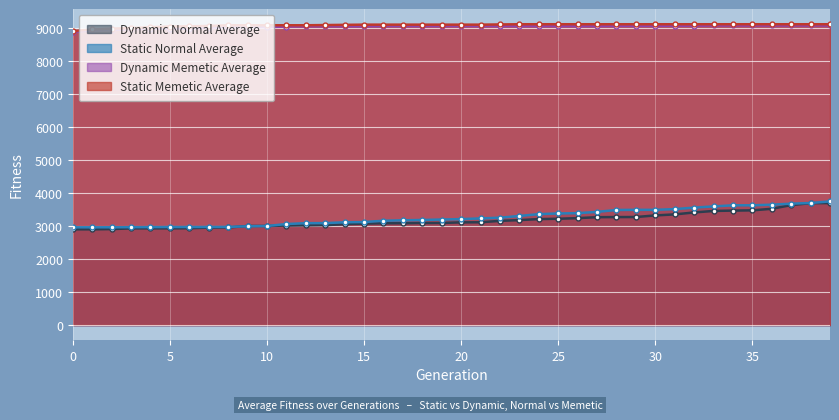

Reading right to left, list all the values displayed in this chart.

Dynamic Normal Average: 39=3701.2	38=3699.9	37=3641.1	36=3529.0	35=3481.6	34=3474.3	33=3463.3	32=3417.8	31=3358.7	30=3327.5	29=3279.1	28=3277.7	27=3274.0	26=3245.4	25=3226.7	24=3216.3	23=3185.6	22=3162.6	21=3119.8	20=3117.5	19=3097.9	18=3097.9	17=3089.6	16=3089.6	15=3079.7	14=3062.5	13=3032.4	12=3025.7	11=3018.9	10=3007.6	9=3007.2	8=2962.5	7=2957.9	6=2939.7	5=2936.0	4=2936.0	3=2935.1	2=2912.6	1=2905.8	0=2905.8
Static Normal Average: 39=3752.5	38=3705.4	37=3684.3	36=3653.8	35=3634.8	34=3634.8	33=3600.9	32=3564.7	31=3518.9	30=3497.3	29=3497.3	28=3492.9	27=3435.7	26=3395.6	25=3387.1	24=3366.3	23=3311.1	22=3259.1	21=3236.8	20=3216.1	19=3203.2	18=3189.8	17=3179.7	16=3166.0	15=3127.1	14=3119.5	13=3094.1	12=3092.7	11=3066.5	10=3005.9	9=2998.7	8=2979.1	7=2977.3	6=2976.3	5=2976.3	4=2973.2	3=2971.1	2=2967.9	1=2966.9	0=2966.9
Dynamic Memetic Average: 39=9092.1	38=9092.1	37=9092.1	36=9092.1	35=9092.1	34=9092.1	33=9092.1	32=9086.0	31=9085.2	30=9079.1	29=9079.1	28=9079.1	27=9072.9	26=9072.9	25=9072.9	24=9072.9	23=9072.9	22=9072.9	21=9072.9	20=9072.9	19=9072.9	18=9072.9	17=9072.9	16=9072.9	15=9066.7	14=9066.7	13=9066.7	12=9066.7	11=9060.5	10=9042.0	9=9042.0	8=9042.0	7=9023.5	6=8998.8	5=8998.8	4=8992.6	3=8980.3	2=8957.6	1=8943.1	0=8893.6
Static Memetic Average: 39=9129.2	38=9129.2	37=9129.2	36=9129.2	35=9129.2	34=9129.2	33=9129.2	32=9129.2	31=9129.2	30=9129.2	29=9129.2	28=9129.2	27=9129.2	26=9129.2	25=9129.2	24=9129.2	23=9129.2	22=9123.0	21=9116.9	20=9116.9	19=9116.9	18=9116.9	17=9116.9	16=9116.9	15=9116.9	14=9110.7	13=9104.5	12=9098.3	11=9098.3	10=9098.3	9=9097.6	8=9097.6	7=9079.1	6=9066.7	5=9060.5	4=9040.0	3=9013.2	2=8996.7	1=8969.9	0=8924.5